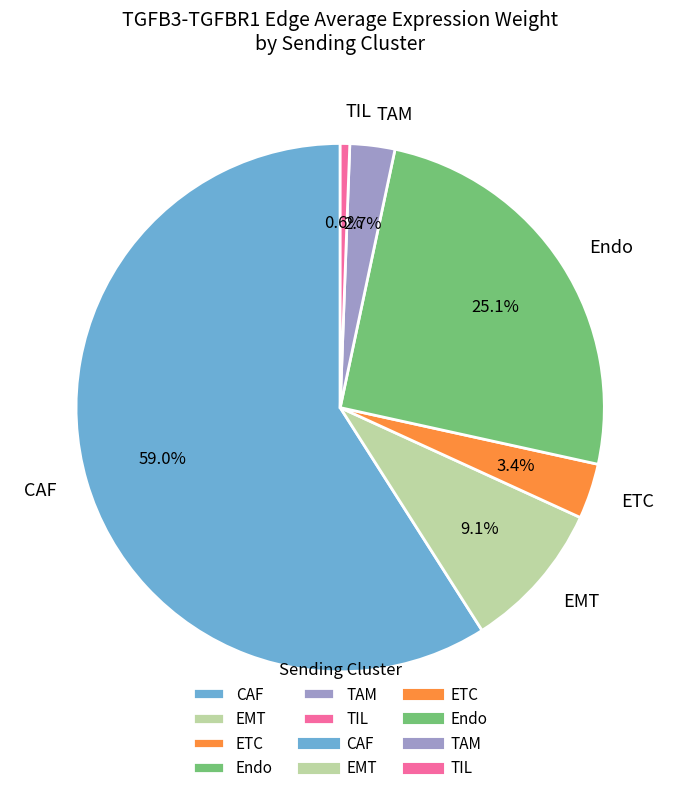

What percentage is the EMT slice, to the nearest percent?

9%